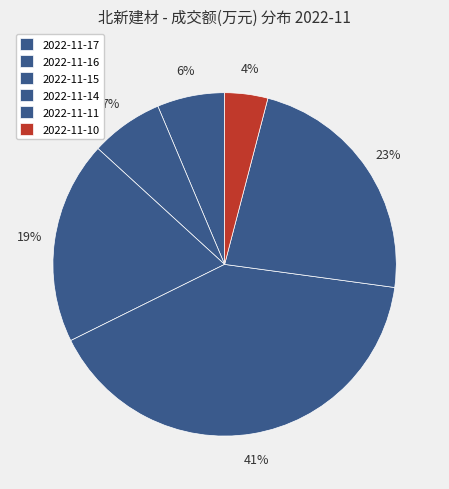

What is the largest slice in the pie chart?

2022-11-14